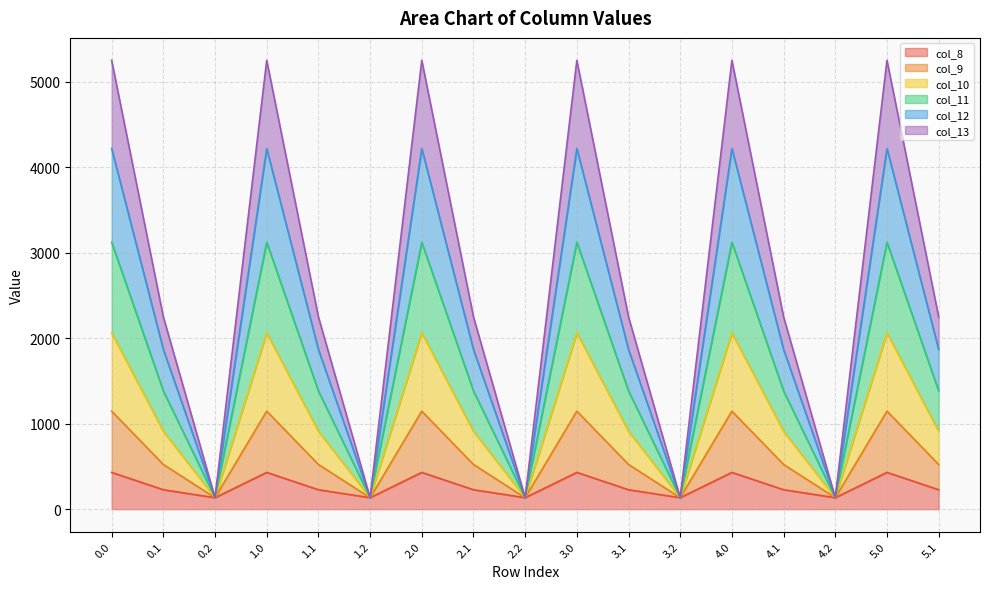

How many lines are shown in the chart?

6